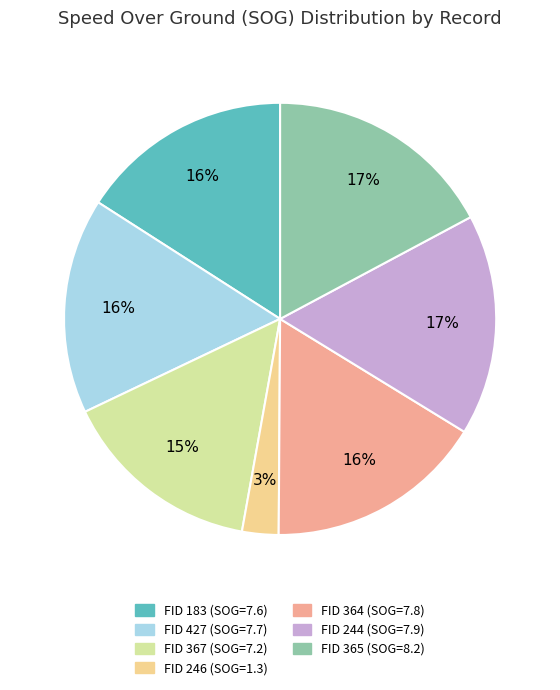

Does any single category account for the majority?

No